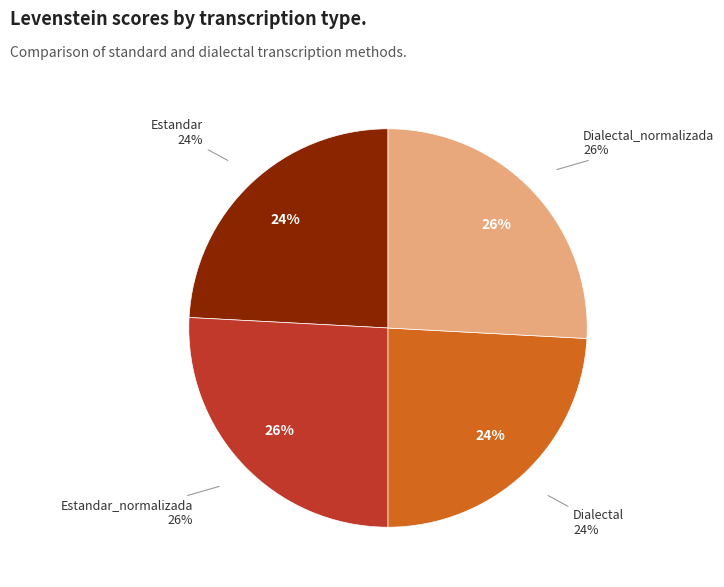

How many slices are in this pie chart?

4